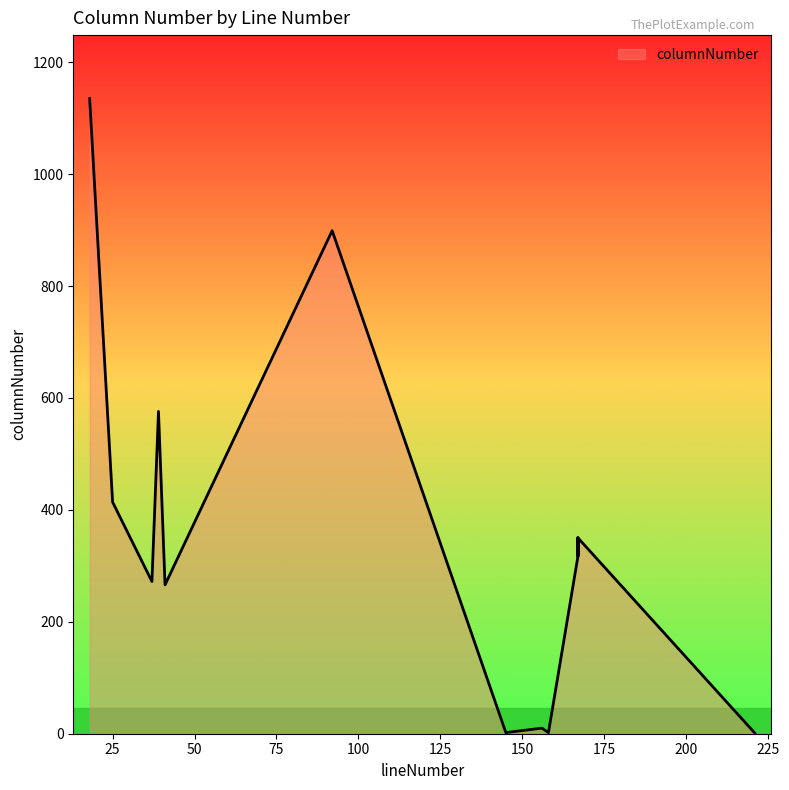

At which category does the chart reach its minimum across all series?

221